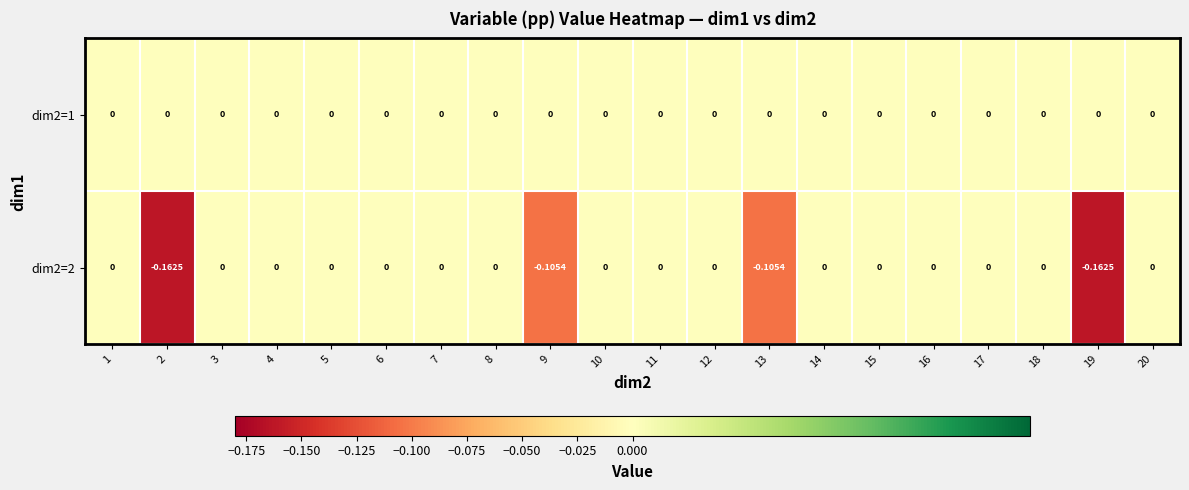

How many distinct data groups are displayed?

2